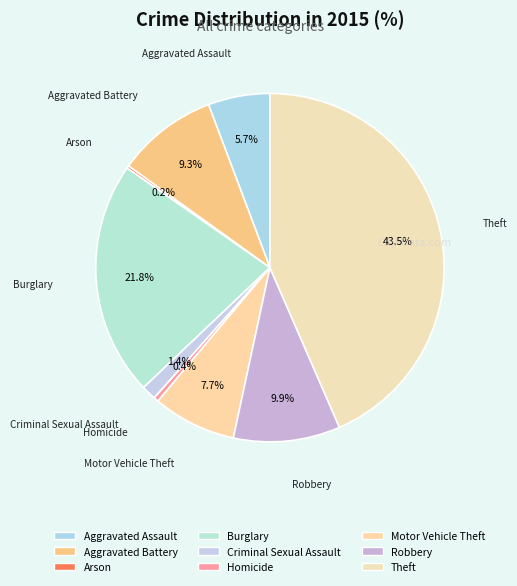

Which category has the biggest portion of the pie?

Theft